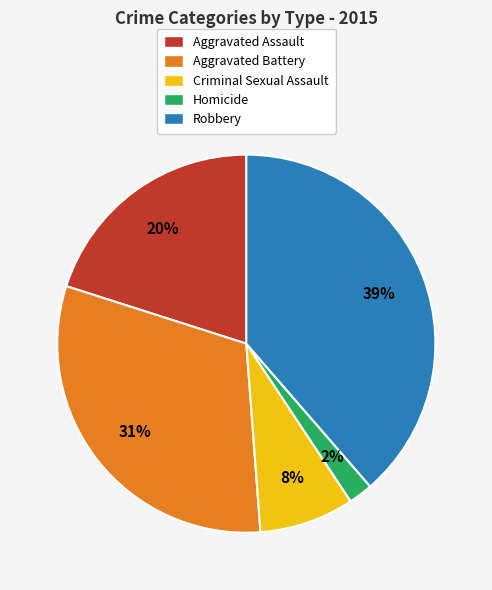

Is it true that Aggravated Assault is 20% of the pie?

True